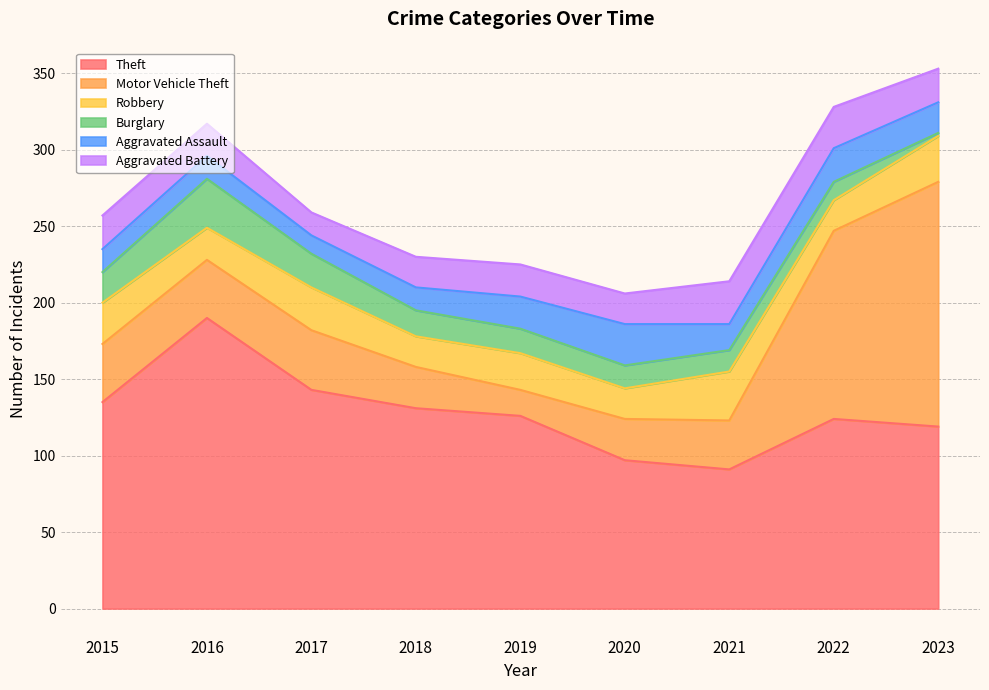

Between 2017 and 2020, which series saw the biggest shift?

Theft